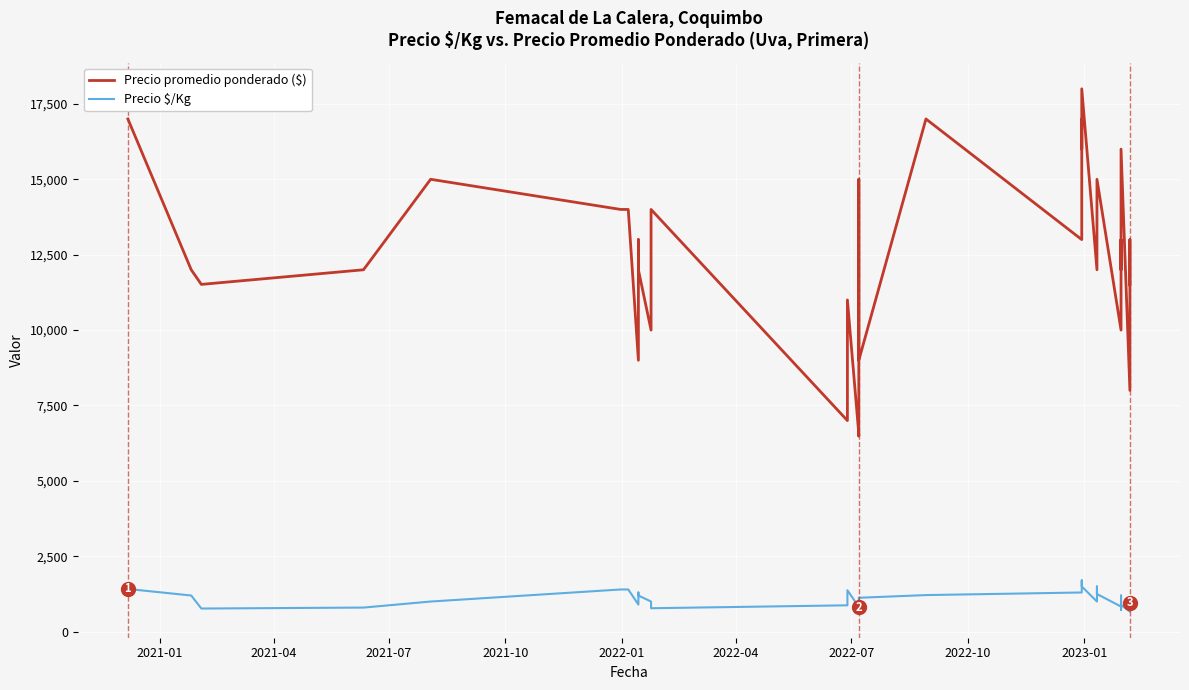

What is the maximum value for Precio $/Kg?

1700